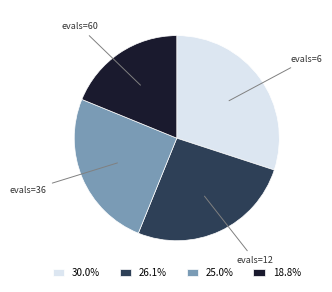

Is 30.0% the majority of the pie?

No